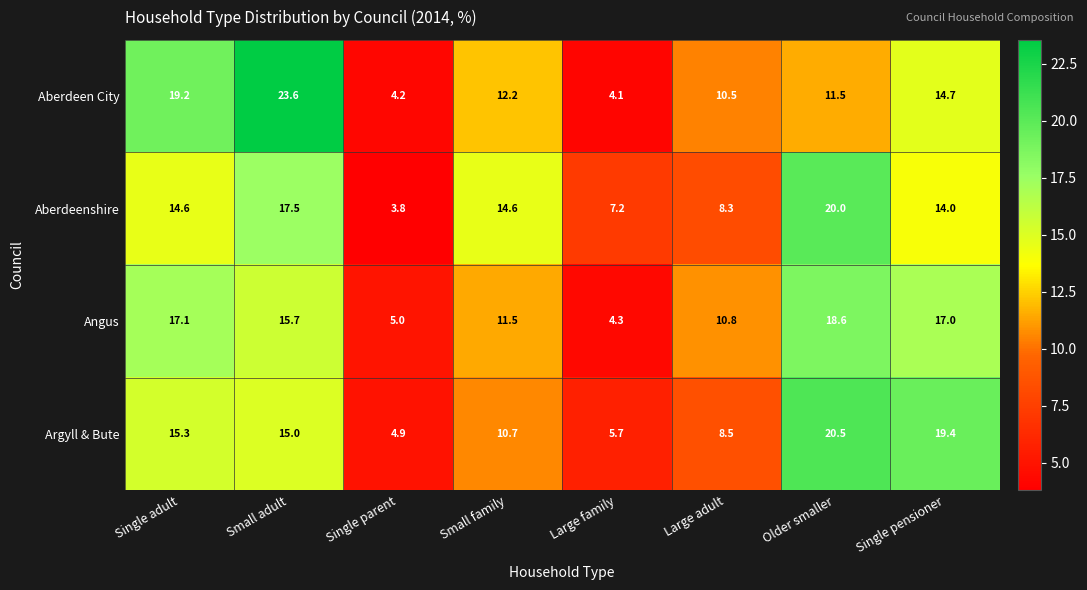

What is the difference between the second highest and minimum values in the Aberdeen City series?

15.1